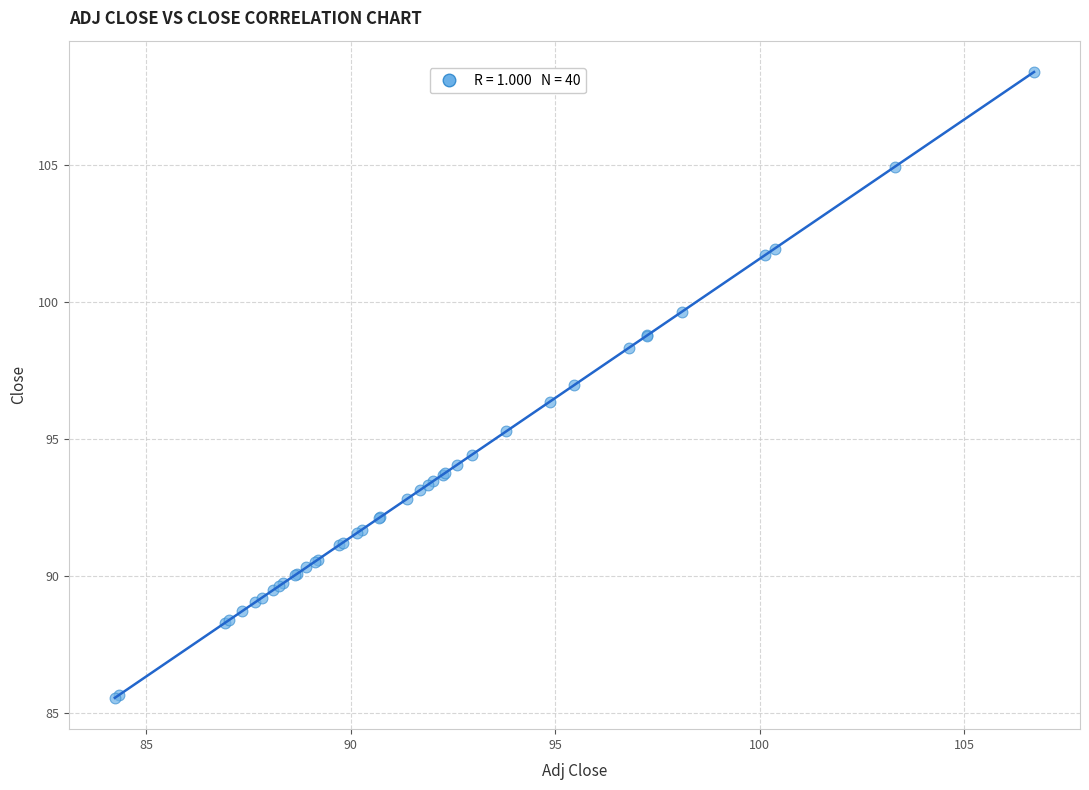

What Y value in the scatter plot is closest to 96?

96.4